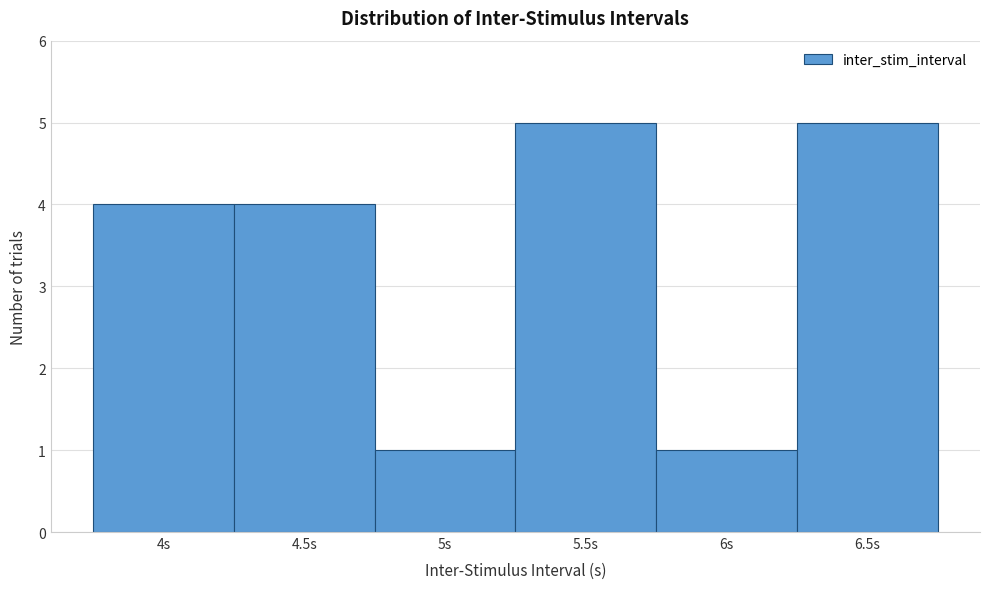

Reading left to right, list every bar in this chart as the range it spans on the x-axis followed by its height. The values are not printed on the chart, so give them approximately, as read against the axis.

3.75 to 4.25: 4
4.25 to 4.75: 4
4.75 to 5.25: 1
5.25 to 5.75: 5
5.75 to 6.25: 1
6.25 to 6.75: 5